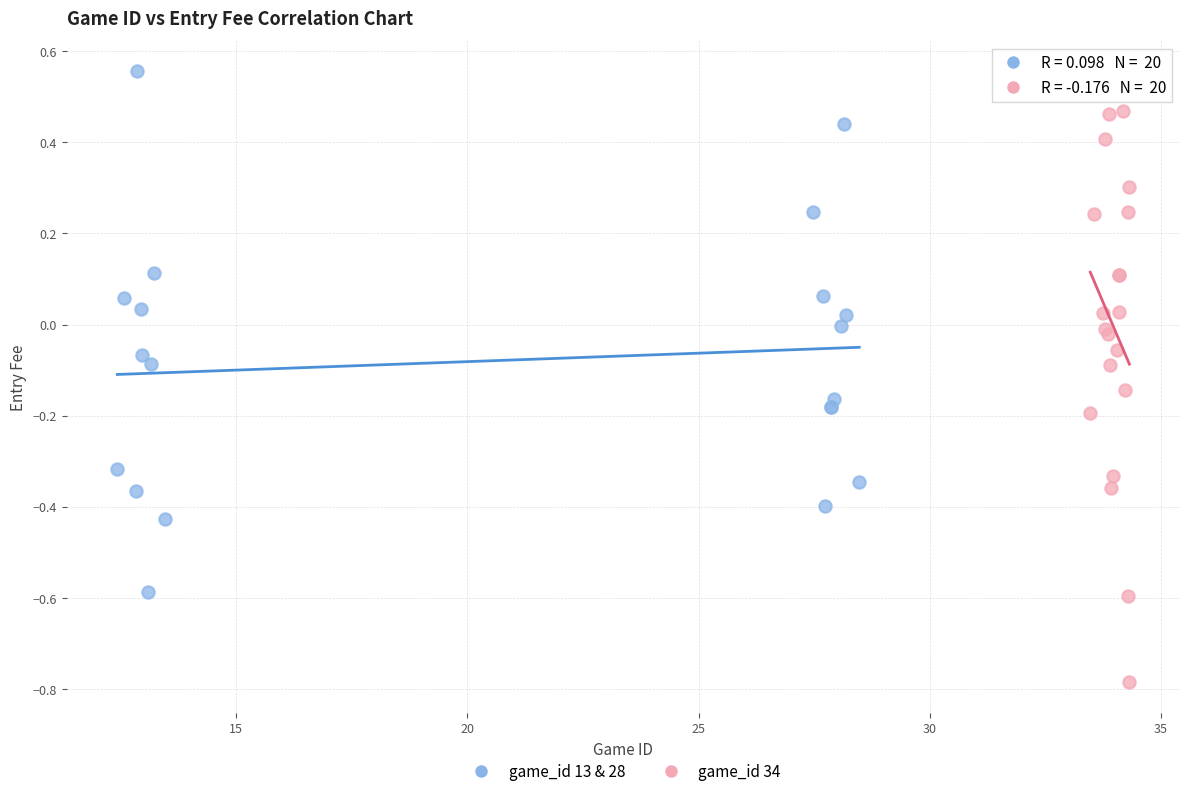

Which series reaches the maximum Y coordinate?

game_id 13 & 28